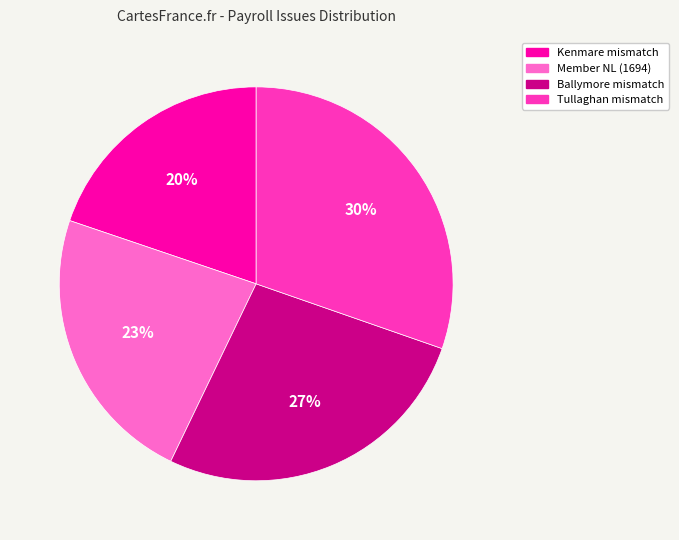

To the nearest percent, what is the combined percentage of Ballymore mismatch and Kenmare mismatch?

47%